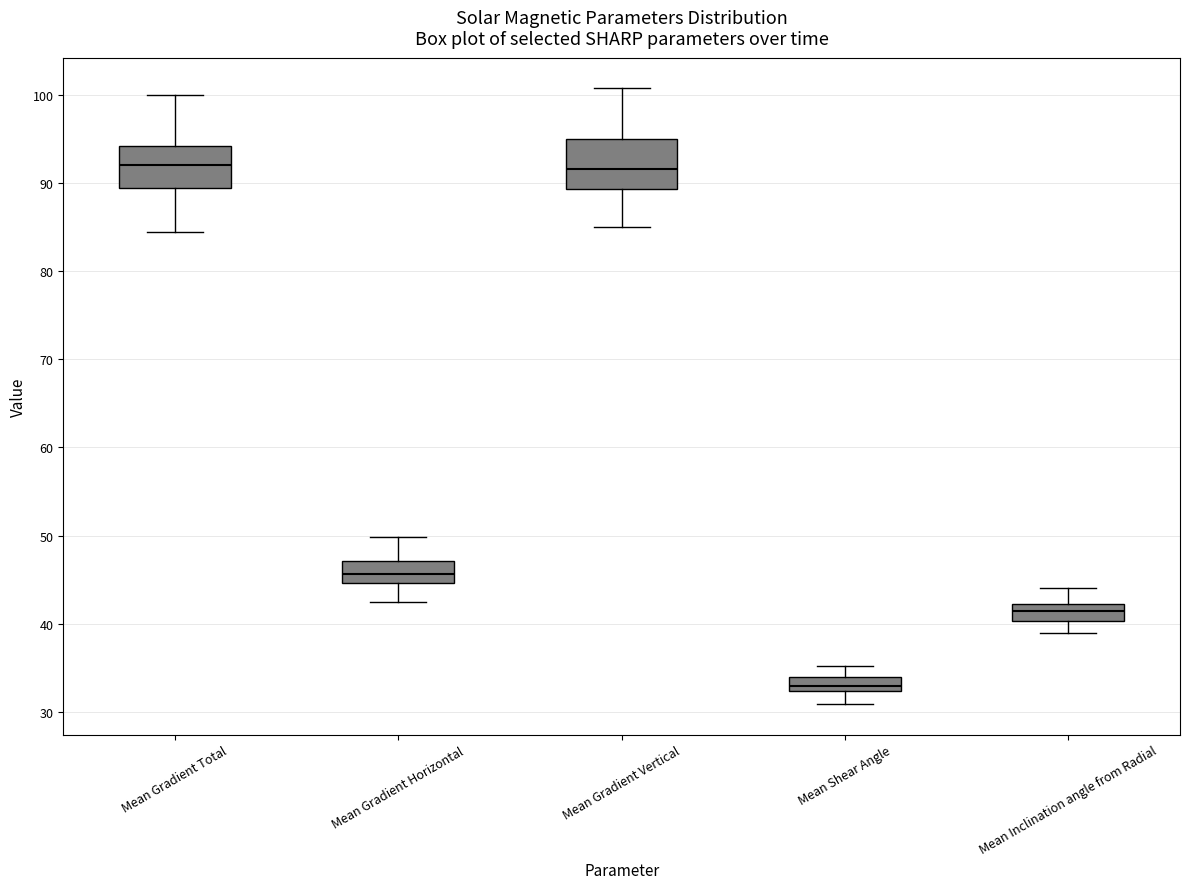

Reading left to right, transcribe this box plot: for each box, give where its median line is, the range the box spans, and where its two whiskers end, as read against the y-axis. The values are not printed on the chart, so give them approximately, as read against the axis.

Mean Gradient Total: median 92, box 89 to 94, whiskers 84 to 100
Mean Gradient Horizontal: median 46, box 45 to 47, whiskers 42 to 50
Mean Gradient Vertical: median 92, box 89 to 95, whiskers 85 to 101
Mean Shear Angle: median 33, box 32 to 34, whiskers 31 to 35
Mean Inclination angle from Radial: median 41, box 40 to 42, whiskers 39 to 44